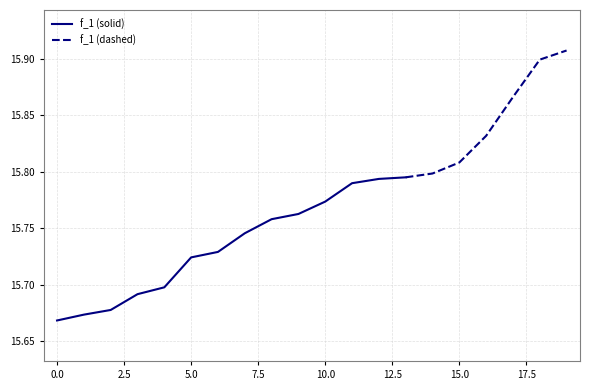

What is the difference between the maximum and minimum values?

0.2